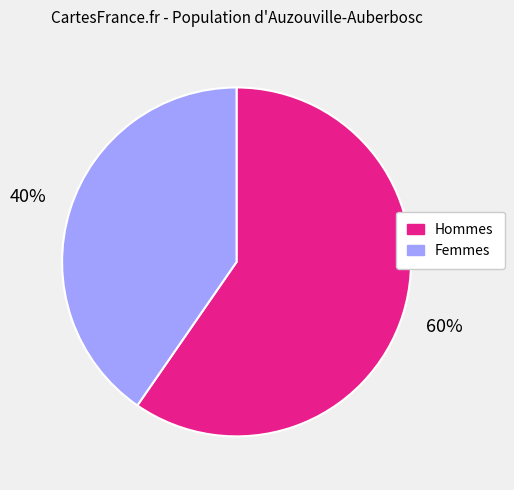

Is there a majority slice in this chart?

Yes